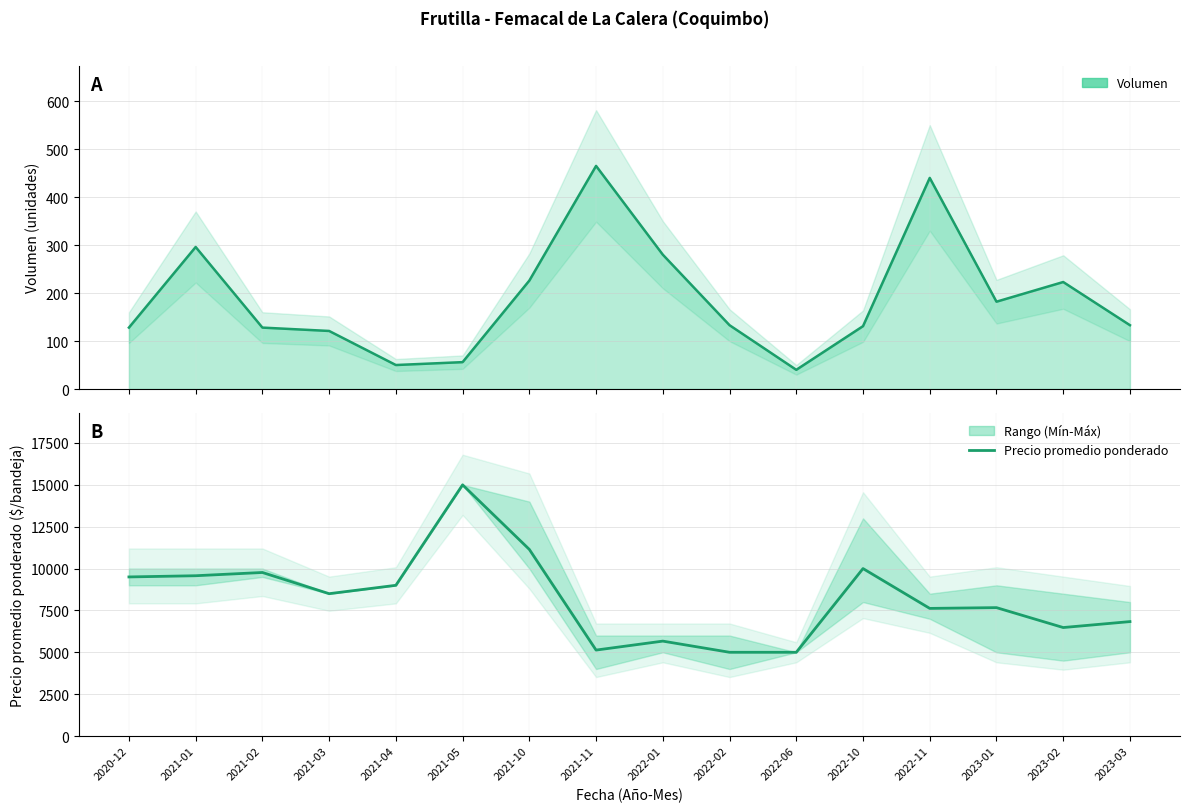

Between 2021-10 and 2022-02, which is larger?

2021-10